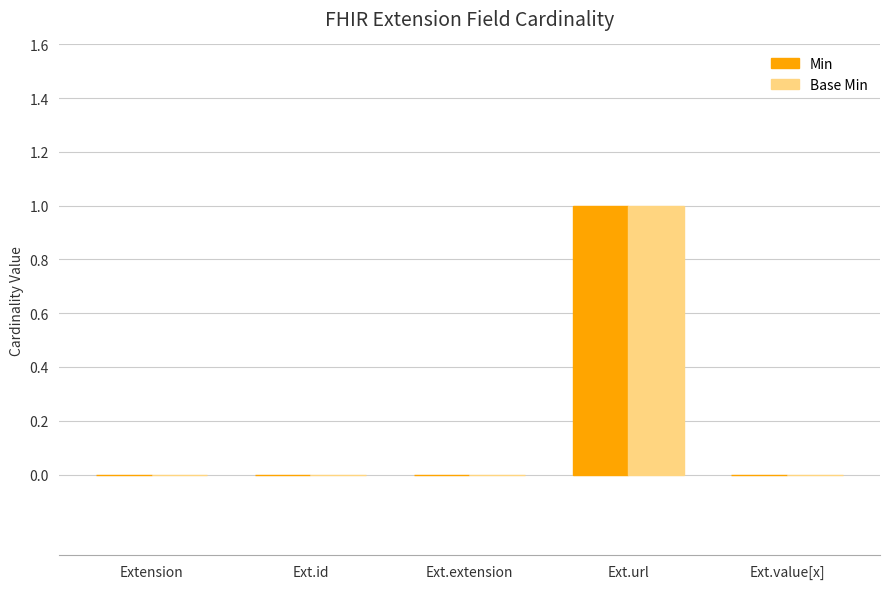

Reading right to left, what are all the values shown in this chart?

Min: 0	1	0	0	0
Base Min: 0	1	0	0	0